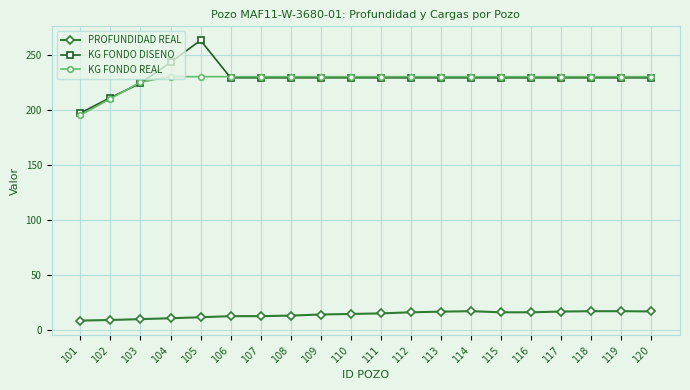

Between 105 and 118, which series saw the biggest shift?

KG FONDO DISENO